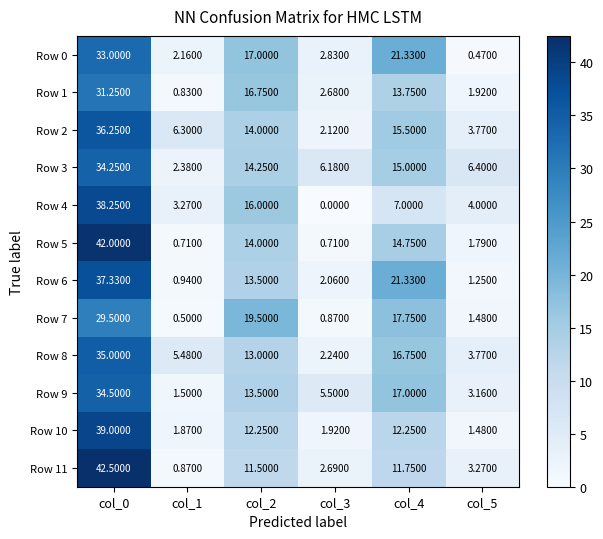

Is the value of Row 1 at col_0 greater than the value of Row 5 at col_4?

Yes